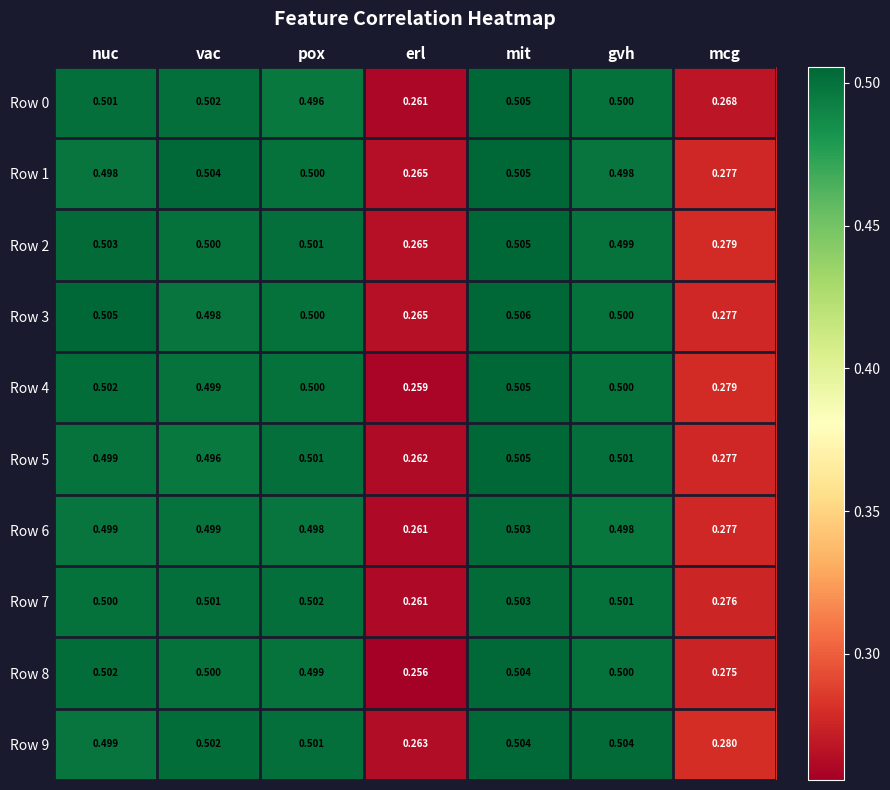

At which category is the sum across all series the highest?

mit